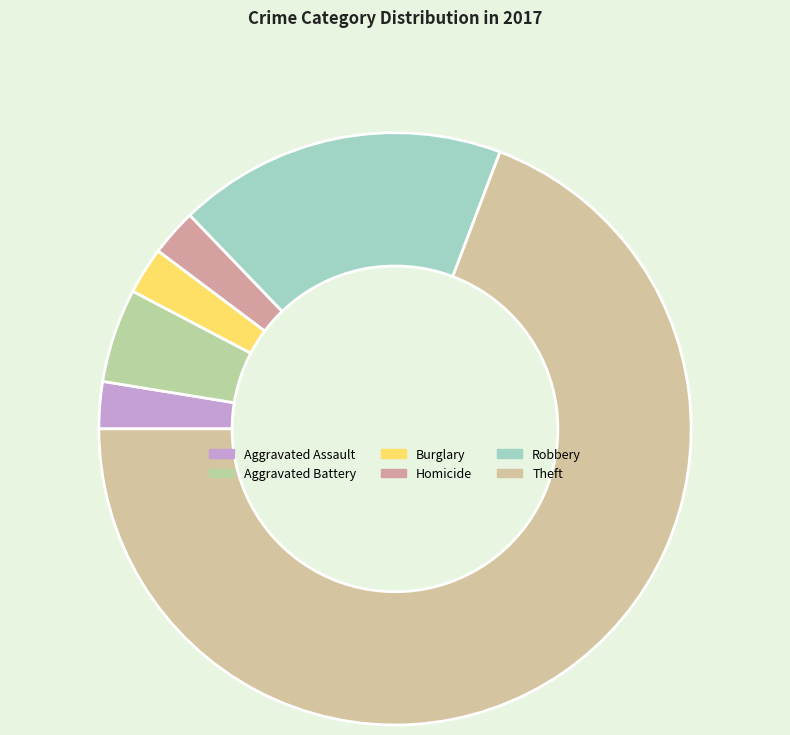

How many slices are in this pie chart?

6